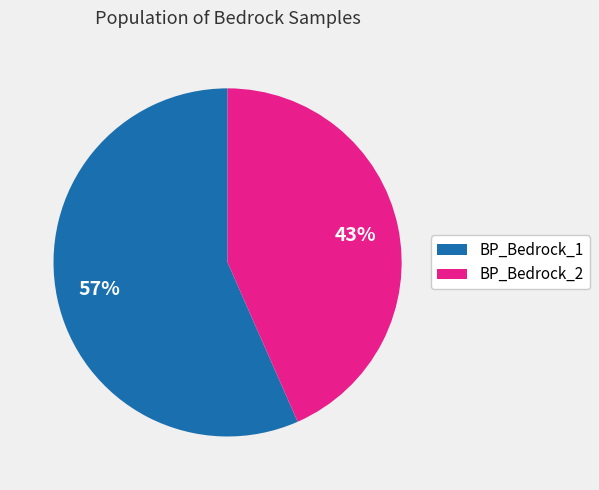

To the nearest percent, what is the average slice percentage?

50%